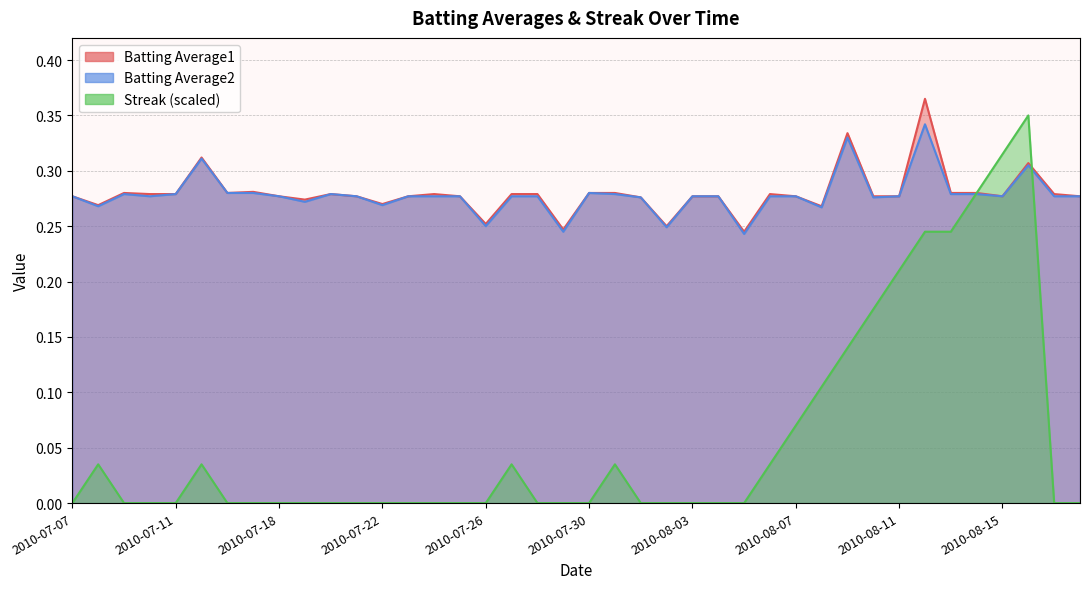

At which category is the sum across all series the highest?

2010-08-16